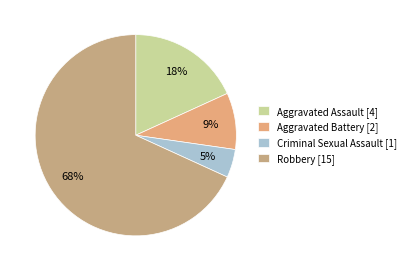

To the nearest percent, what is the combined percentage of Aggravated Battery and Criminal Sexual Assault?

14%